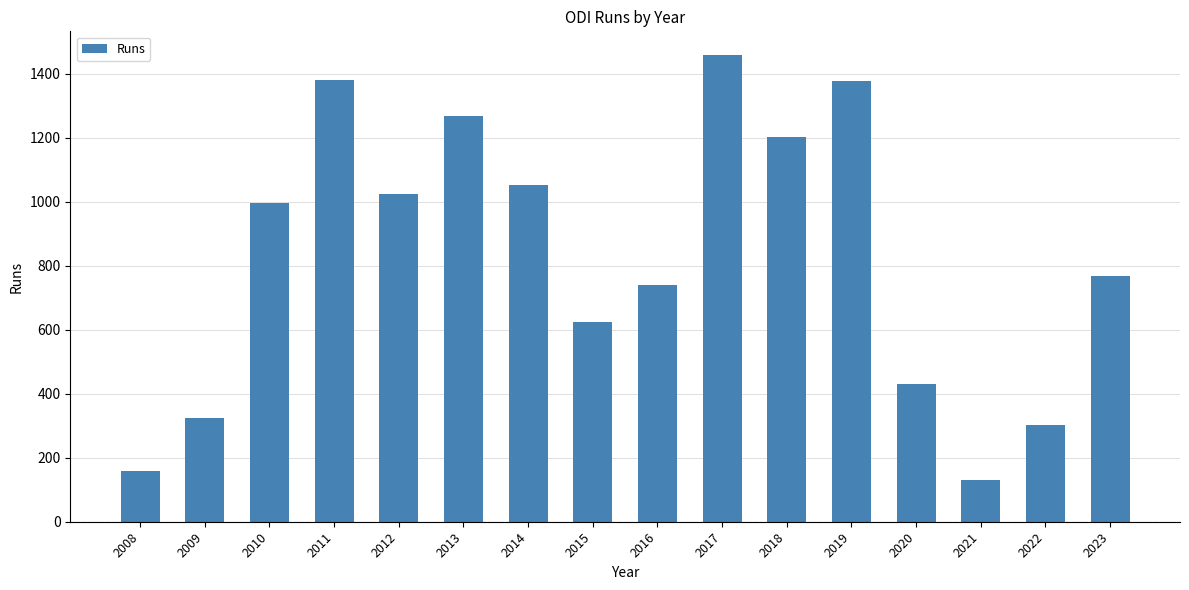

True or false: the data shows 306 at 2014.

False